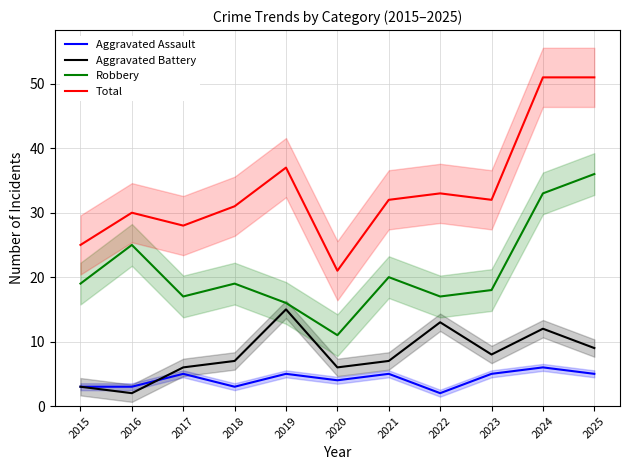

At which category does Total reach its first local valley?

2017